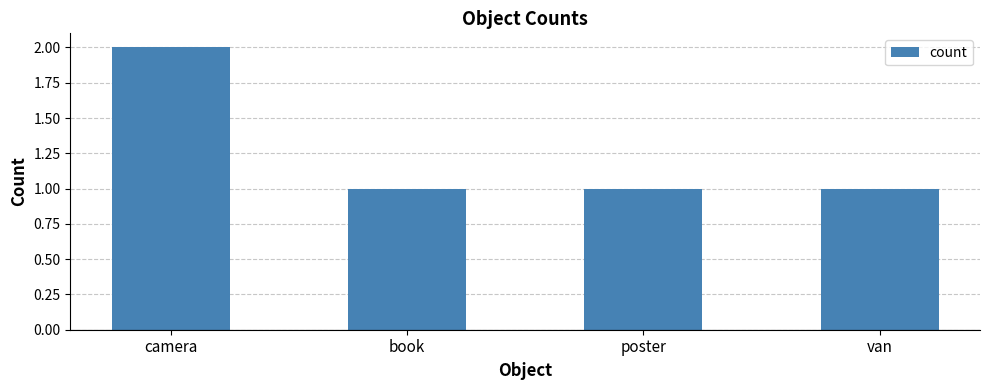

How many categories are shown in the chart?

4